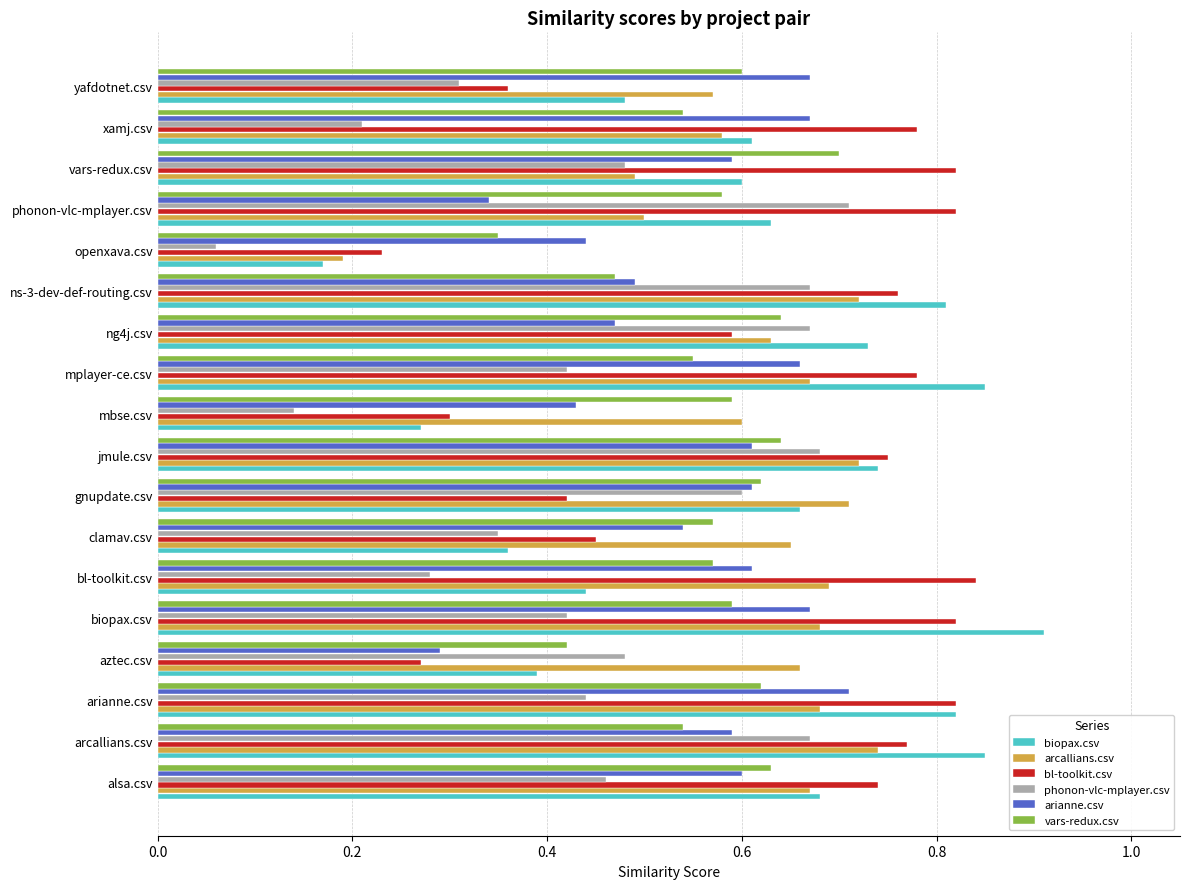

Count the arianne.csv values in the range 0 to 1.

18